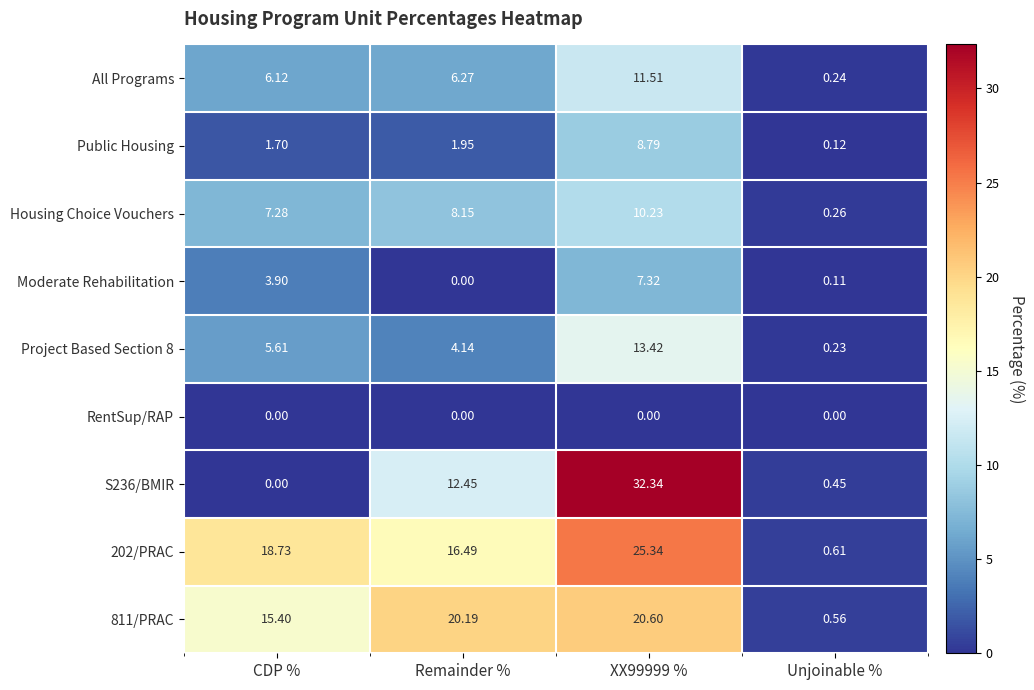

At which label does Public Housing reach its minimum?

Unjoinable %